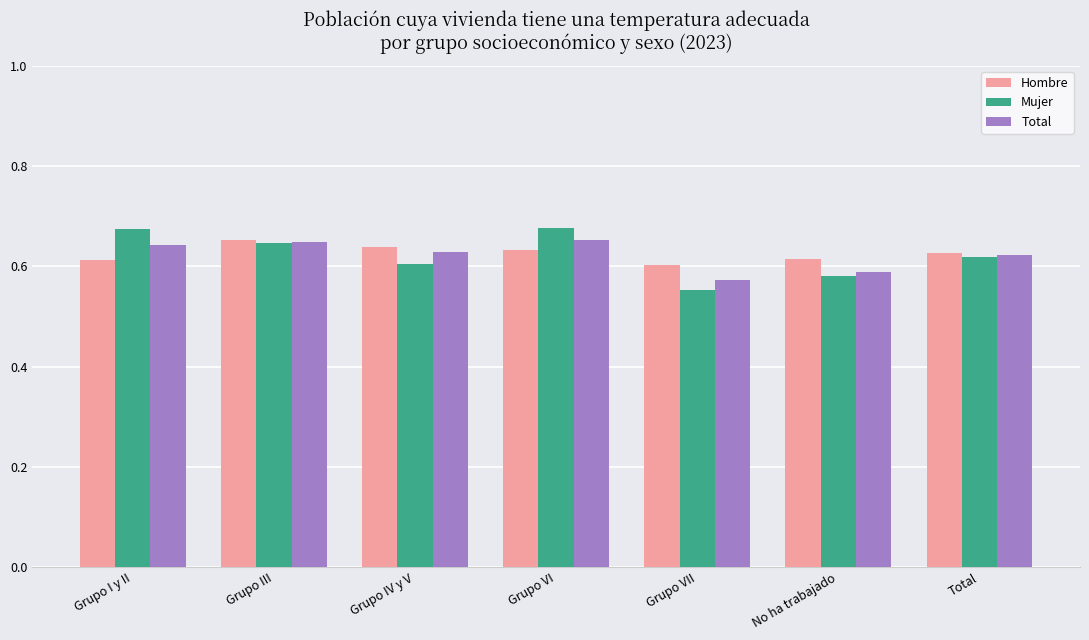

Which category has the lowest value across all series?

Grupo VII